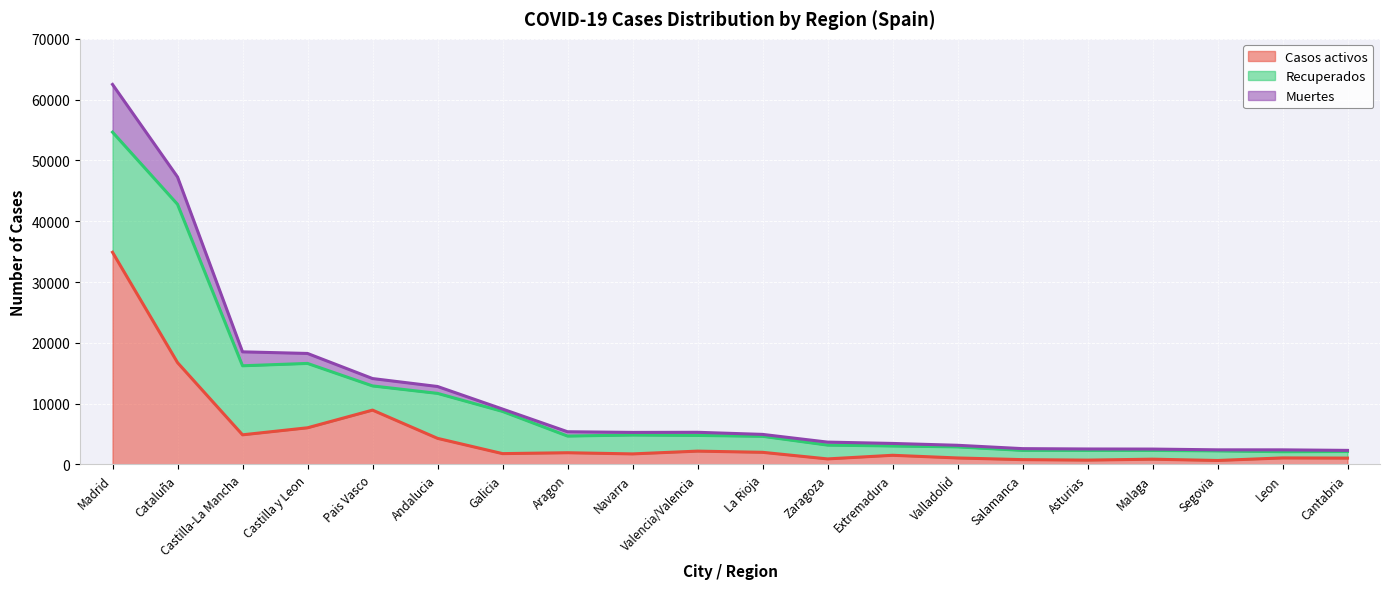

What is the spread (max minus min) of values at Malaga?

1662